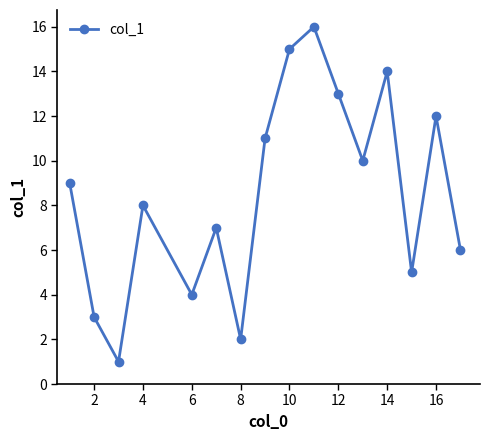

What is the difference between the maximum and minimum values?

15